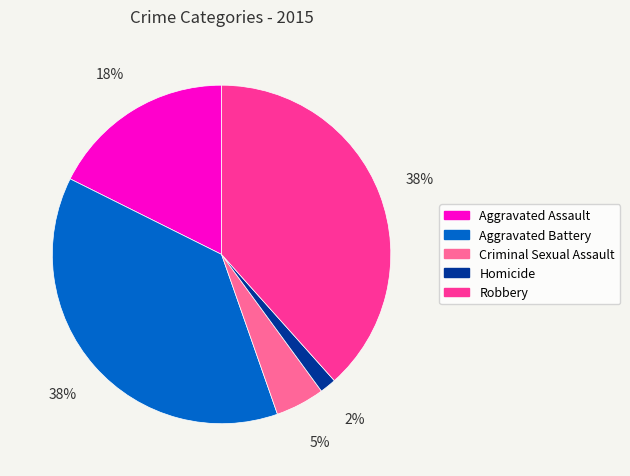

Is Criminal Sexual Assault the majority of the pie?

No